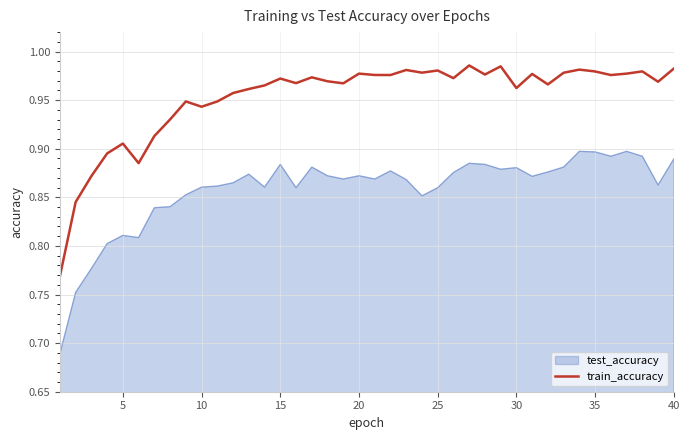

List the series in order of their overall mean, highest first.

train_accuracy, test_accuracy